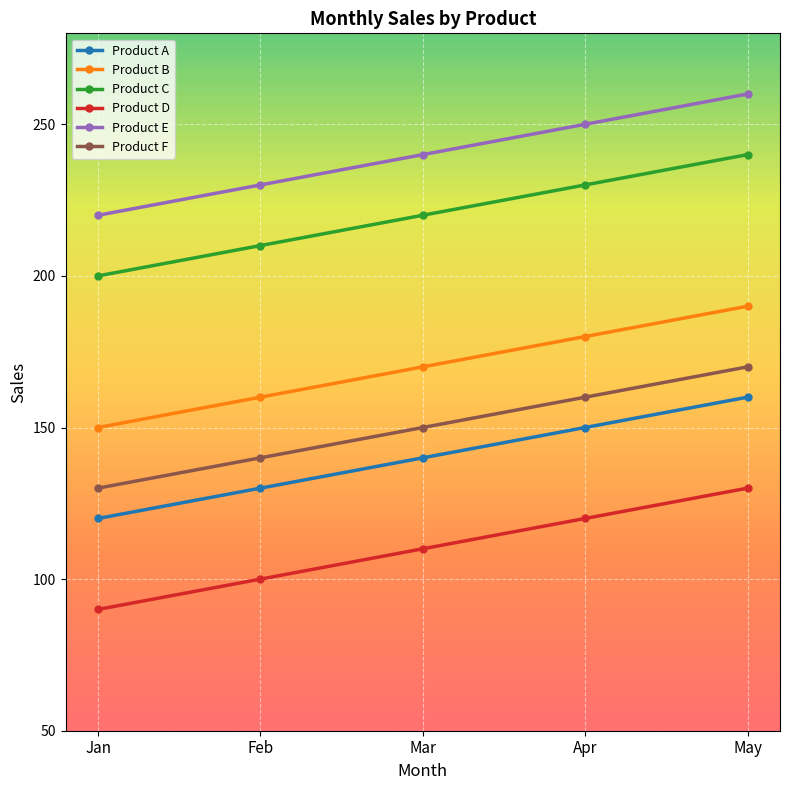

Is the value of Product E at May greater than the value of Product A at Jan?

Yes